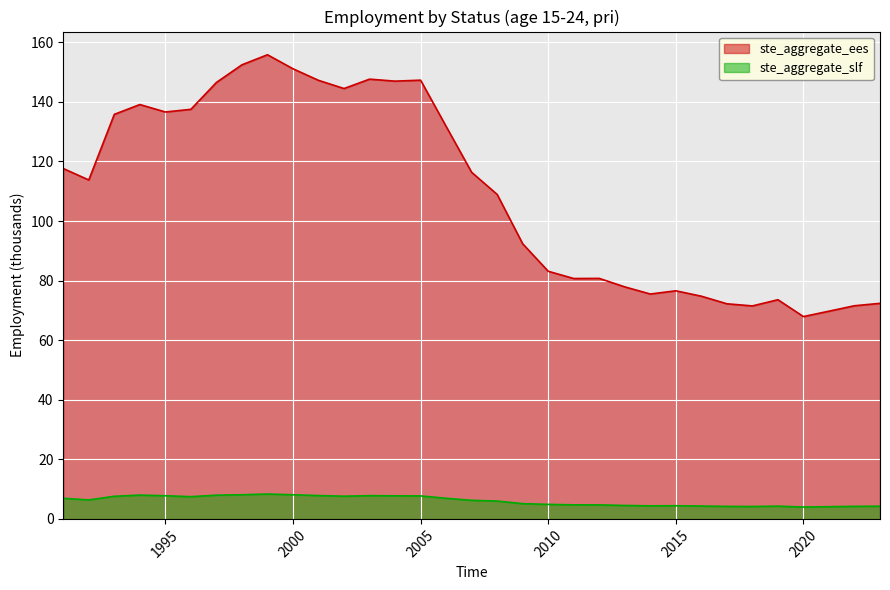

How many data points in ste_aggregate_slf are above 6?

17